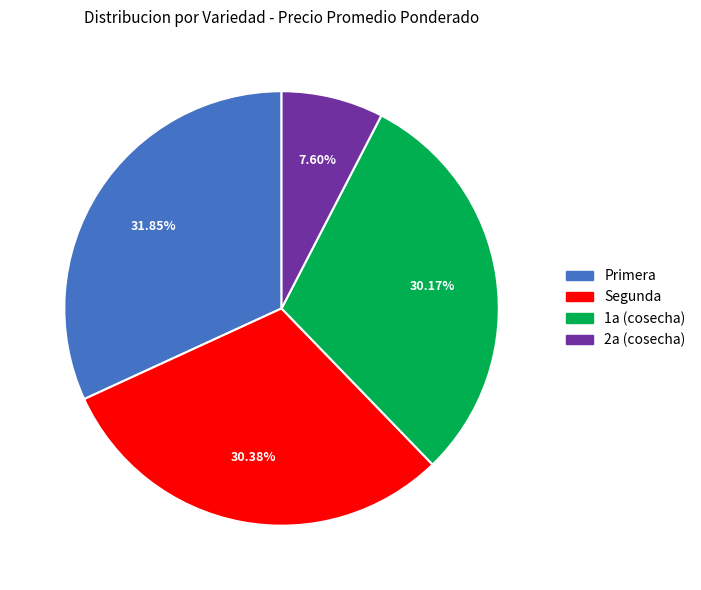

How many slices are in this pie chart?

4